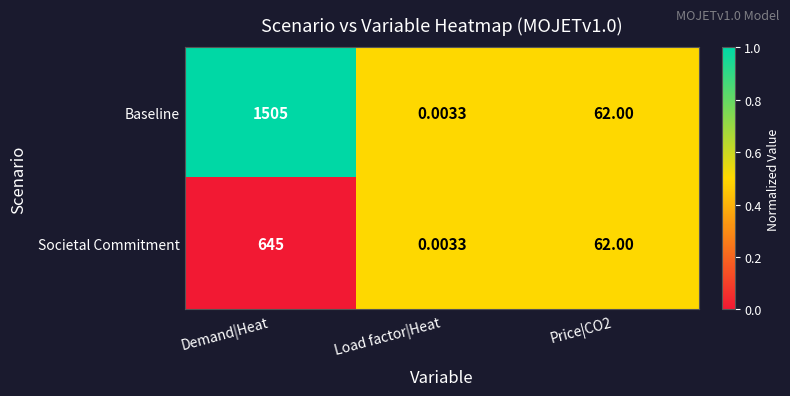

What is the difference between the highest and lowest values at Demand|Heat?

860.0